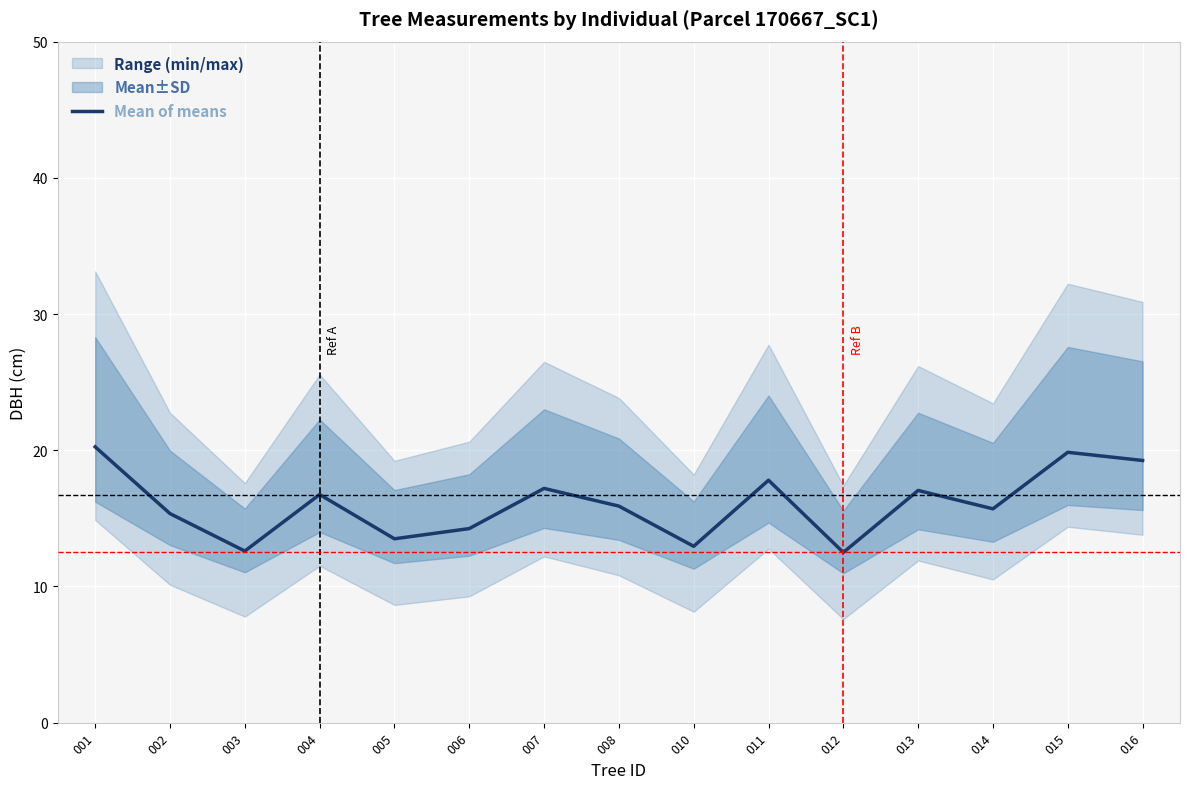

List the labels in order of value, smallest first.

012, 003, 010, 005, 006, 002, 014, 008, 004, 013, 007, 011, 016, 015, 001